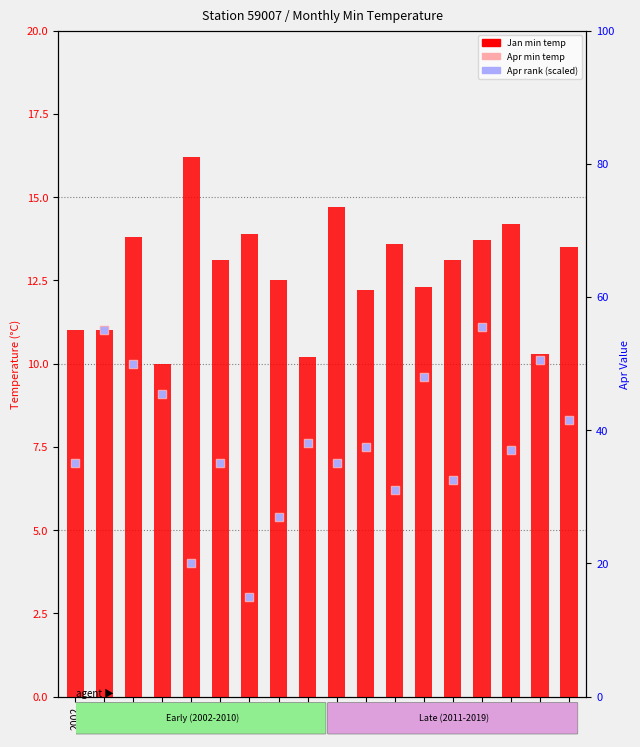

Which series contains the highest Y value?

Apr rank (scaled)